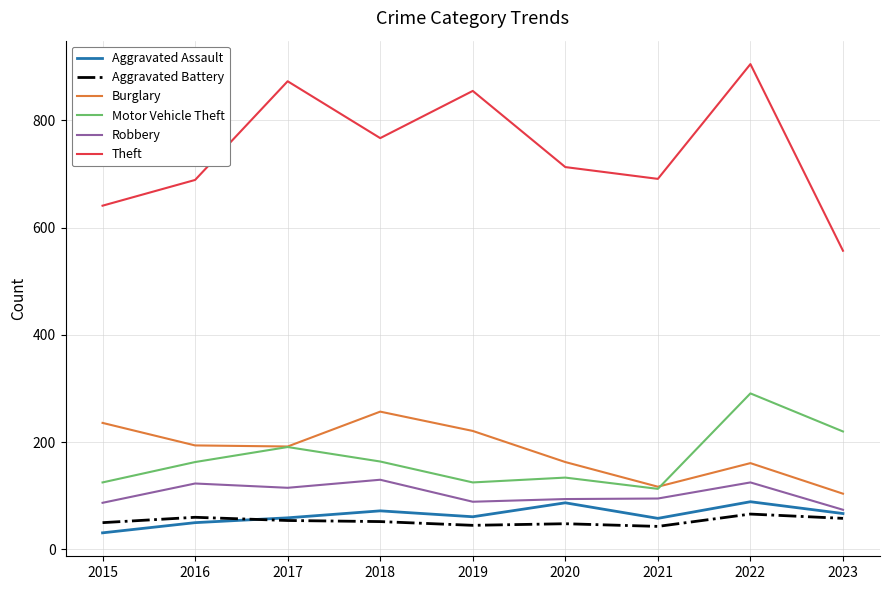

Where is the first local minimum for Aggravated Assault?

2019